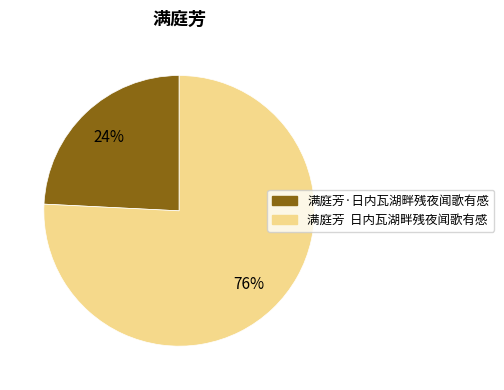

Which category accounts for the majority?

满庭芳 日内瓦湖畔残夜闻歌有感